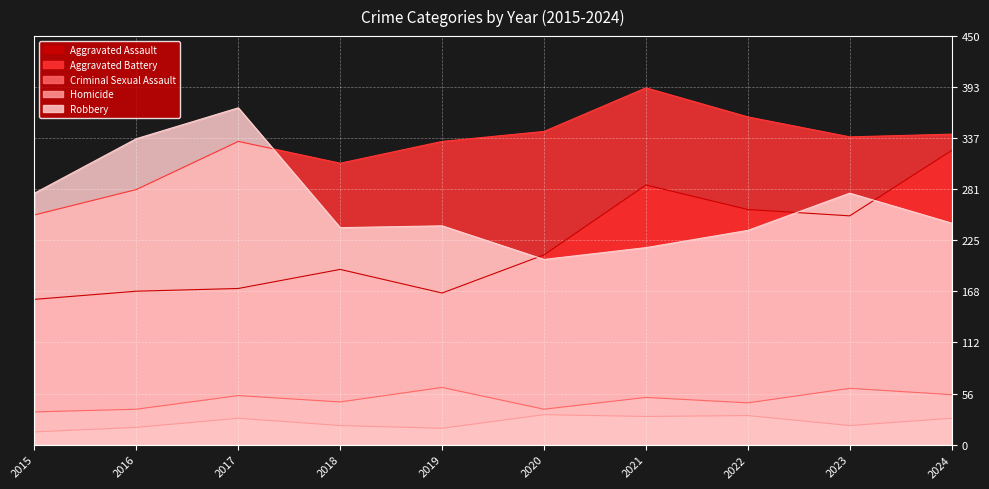

Count the number of data series in this chart.

5